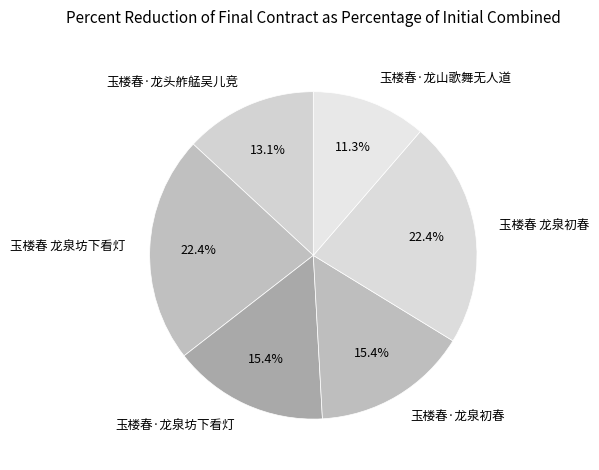

Is there any slice that represents more than half of the pie?

No